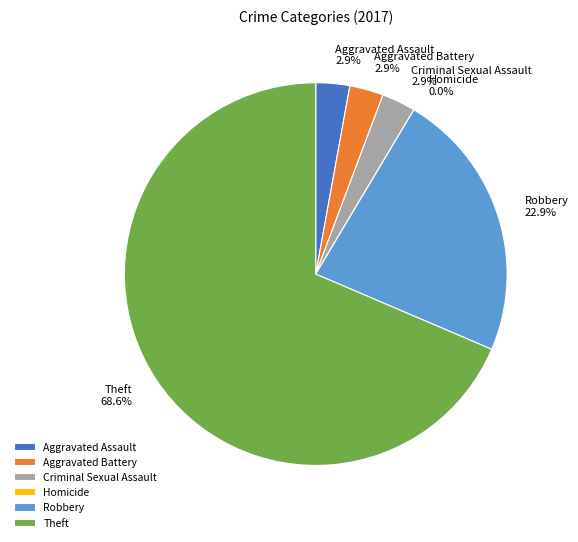

To the nearest percent, what percentage of the pie is Theft?

69%